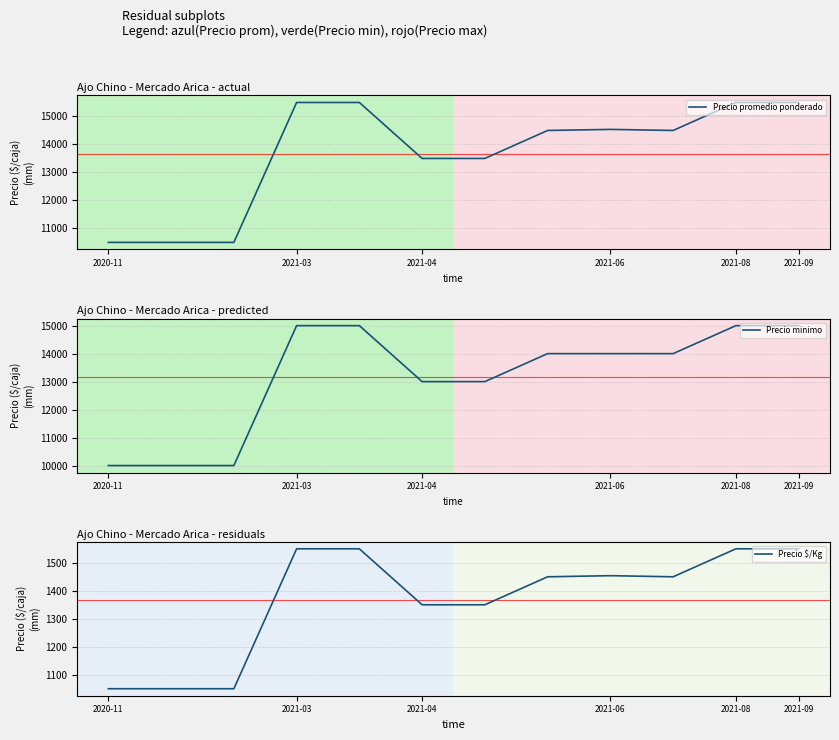

Does the chart display data point markers on the line(s)?

No